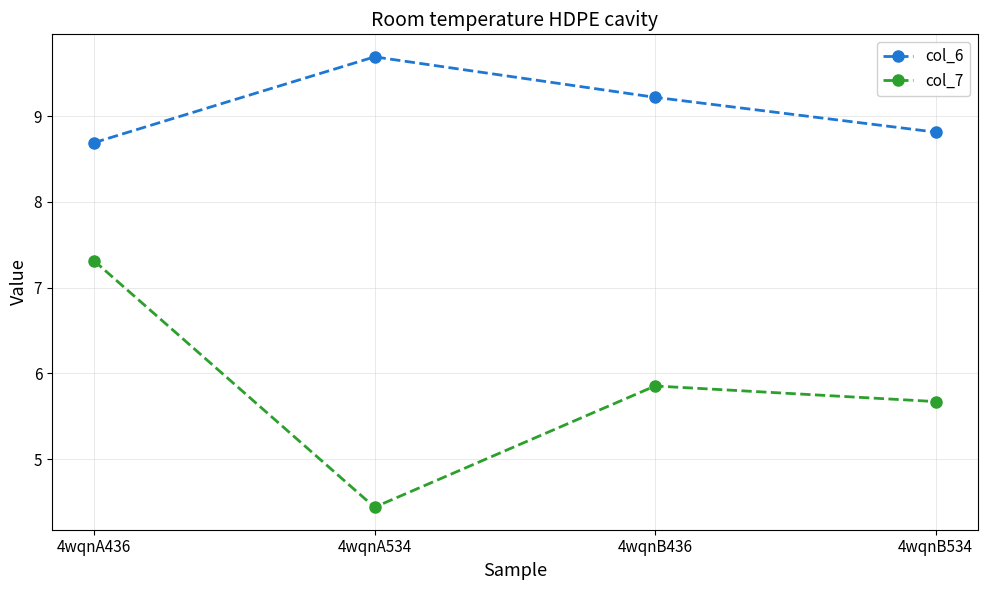

How many col_6 values are between 8 and 9?

2